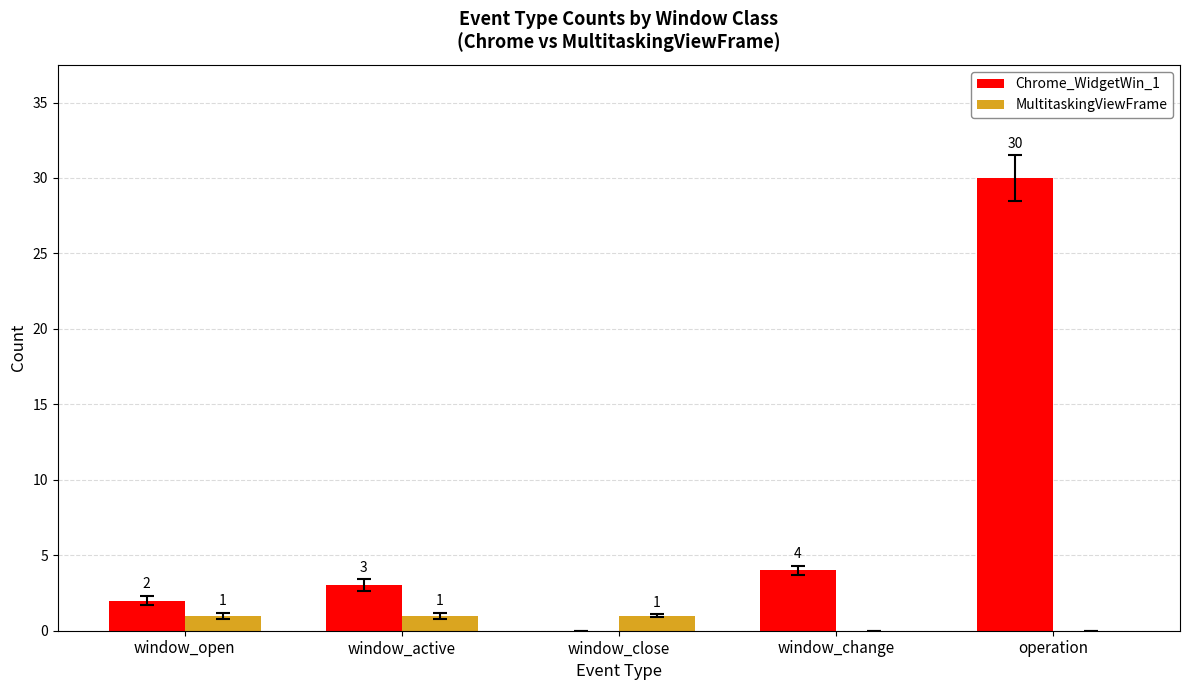

Between window_close and window_change, which series saw the biggest shift?

Chrome_WidgetWin_1